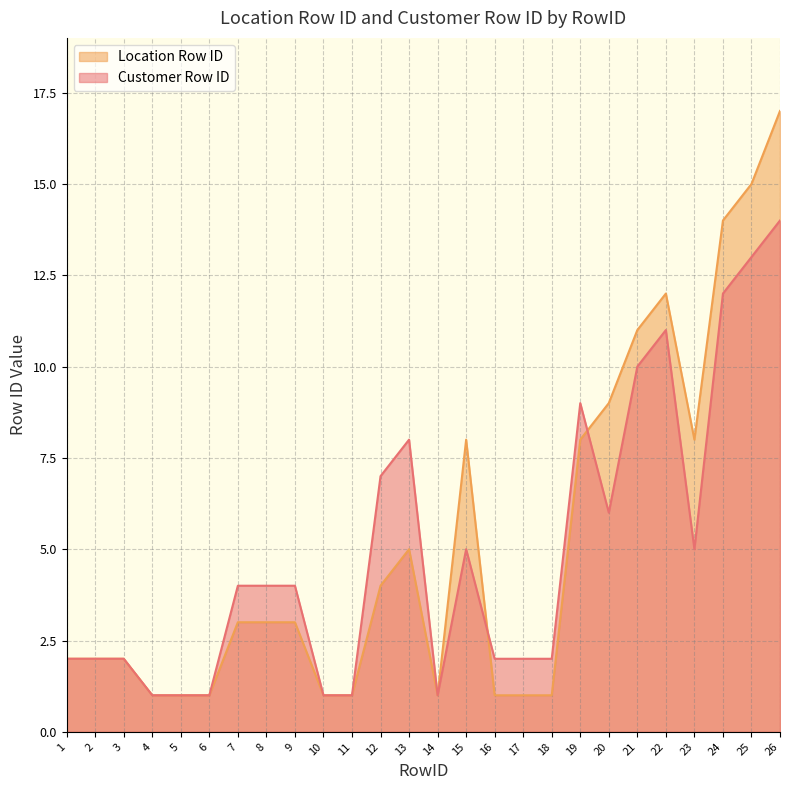

Reading left to right, extract all data points from this chart.

Customer Row ID: 2	2	2	1	1	1	4	4	4	1	1	7	8	1	5	2	2	2	9	6	10	11	5	12	13	14
Location Row ID: 2	2	2	1	1	1	3	3	3	1	1	4	5	1	8	1	1	1	8	9	11	12	8	14	15	17